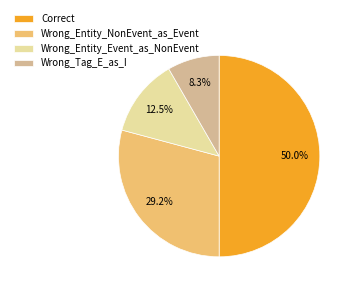

Between Wrong_Entity_Event_as_NonEvent and Wrong_Tag_E_as_I, which is larger?

Wrong_Entity_Event_as_NonEvent